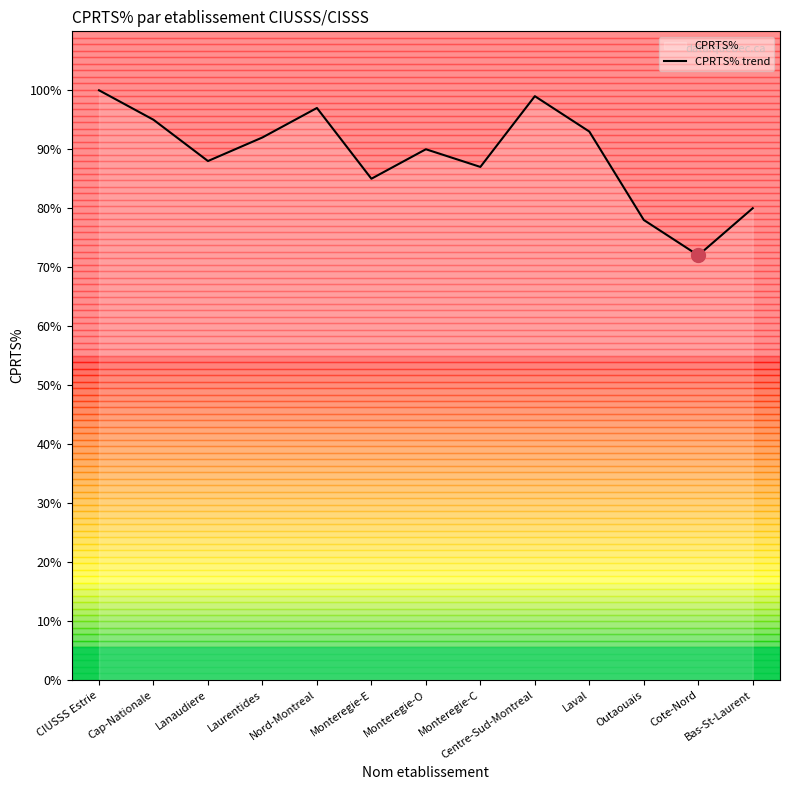

What is the average value?

89